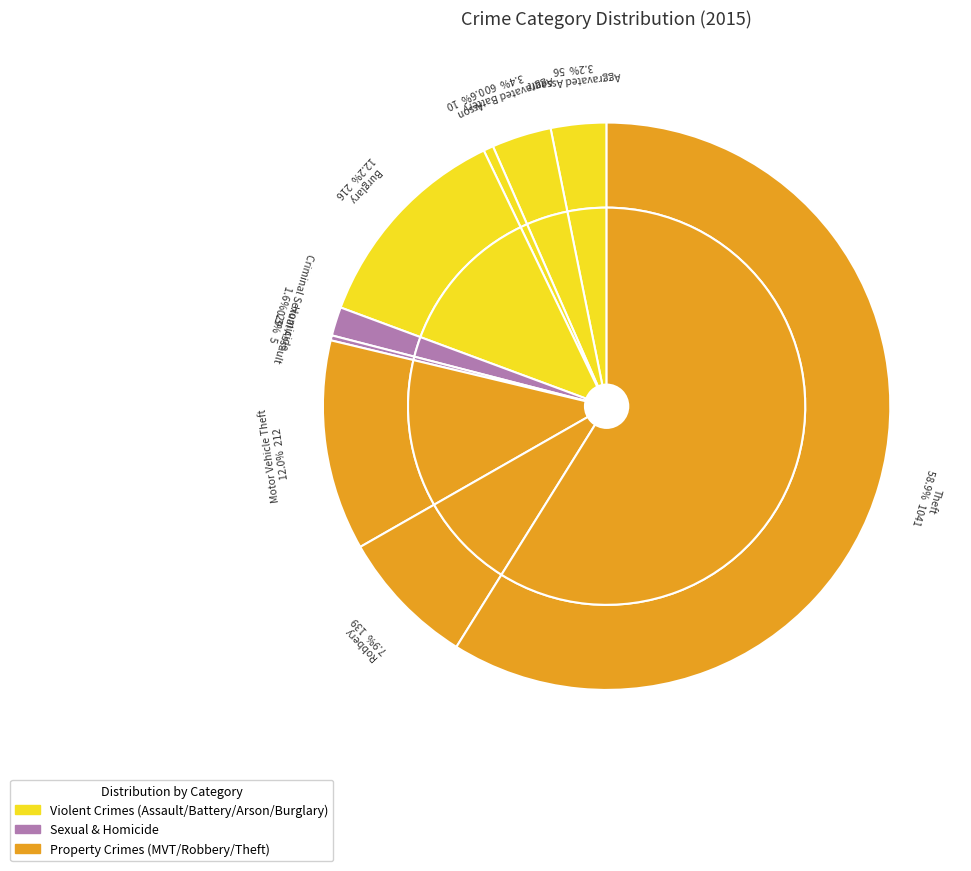

The Theft slice represents 59% of the pie. True or false?

True